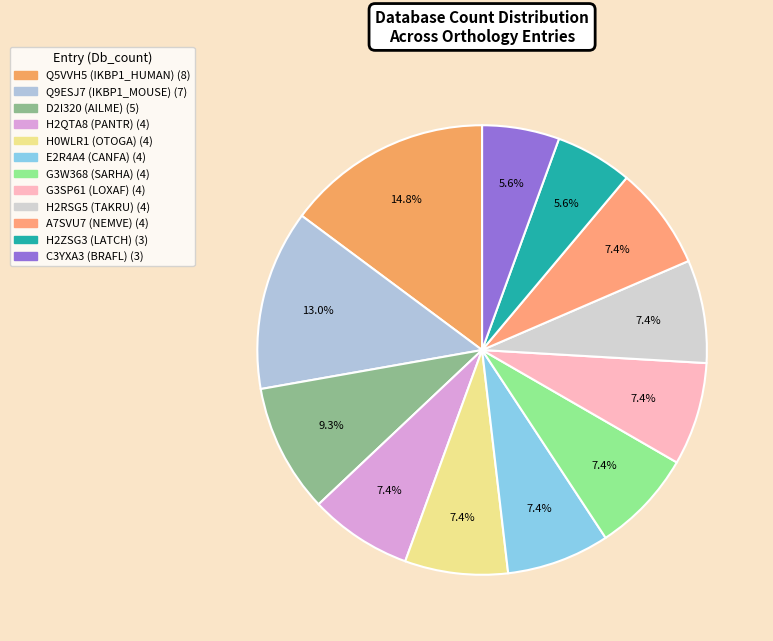

To the nearest percent, what is the combined percentage of H0WLR1 (OTOGA) and Q5VVH5 (IKBP1_HUMAN)?

22%